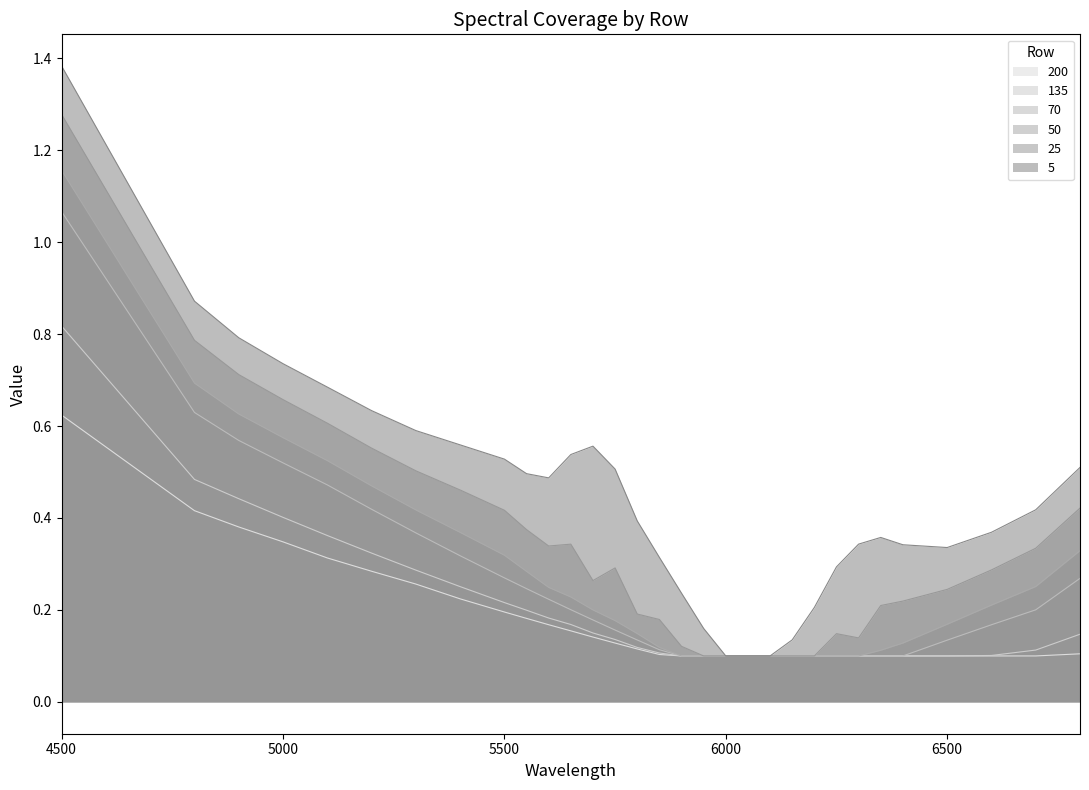

At which label is 25 closest to 0?

5950